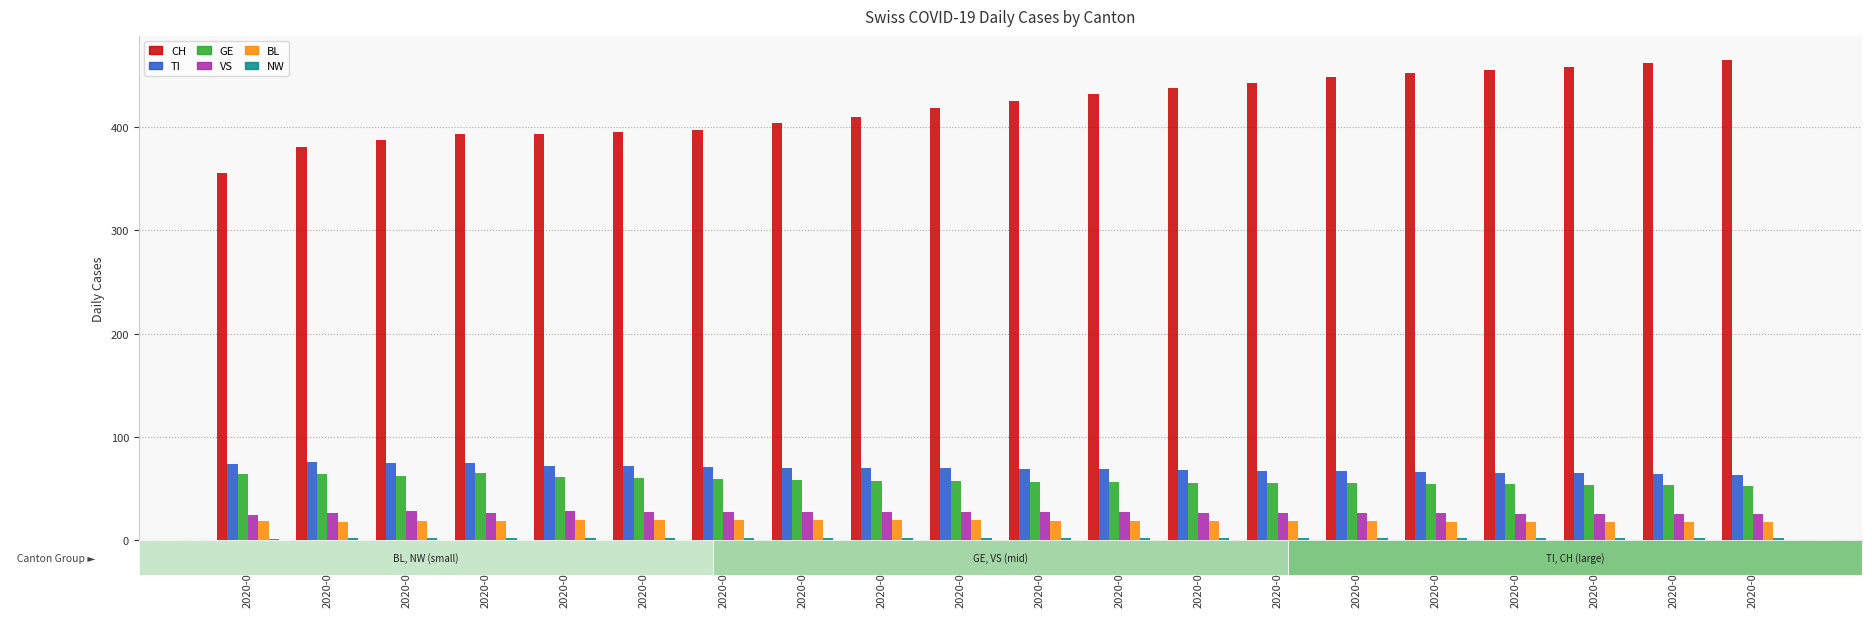

The CH series shows 355 at 2020-03-31. True or false?

True